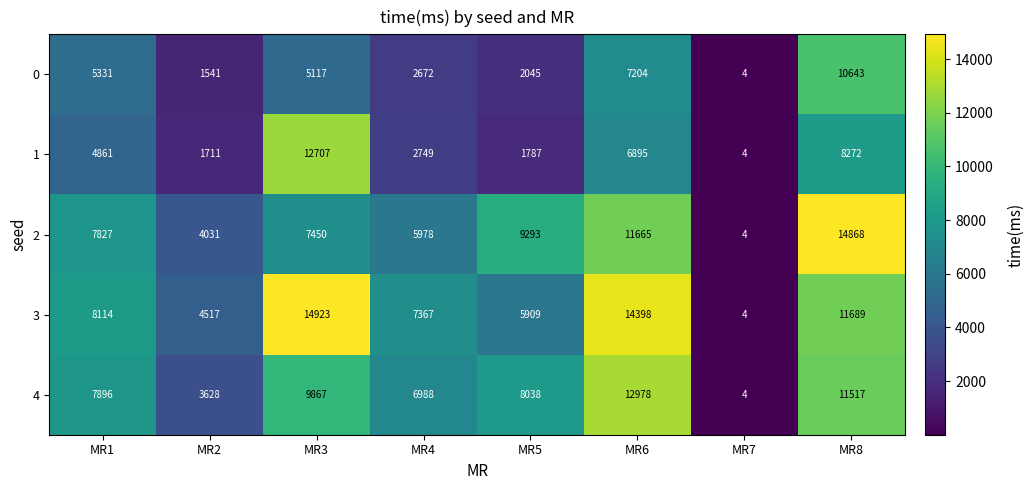

At how many categories does at least one series exceed 12386?

3